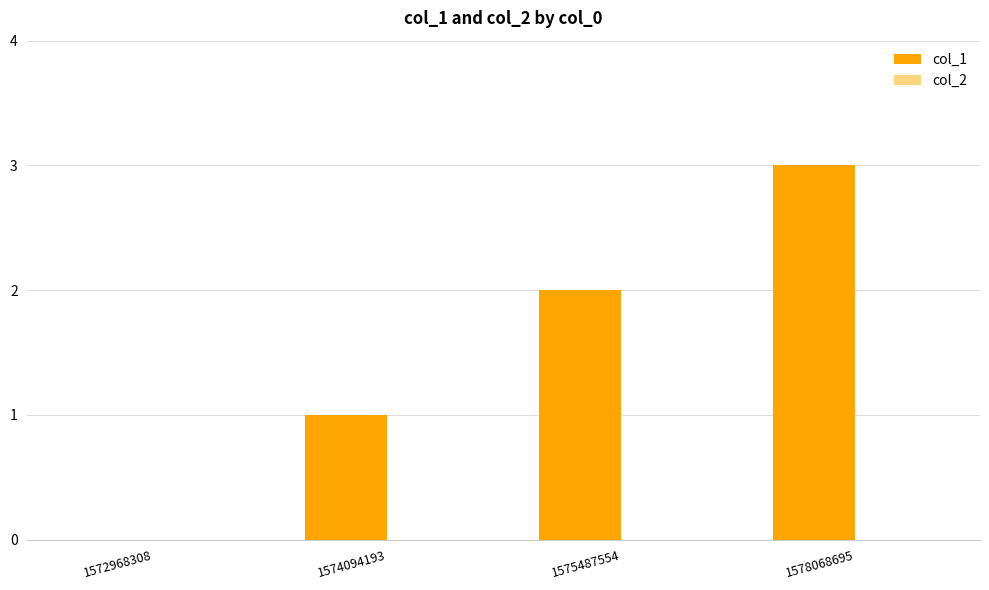

What is the sum of all values?

6